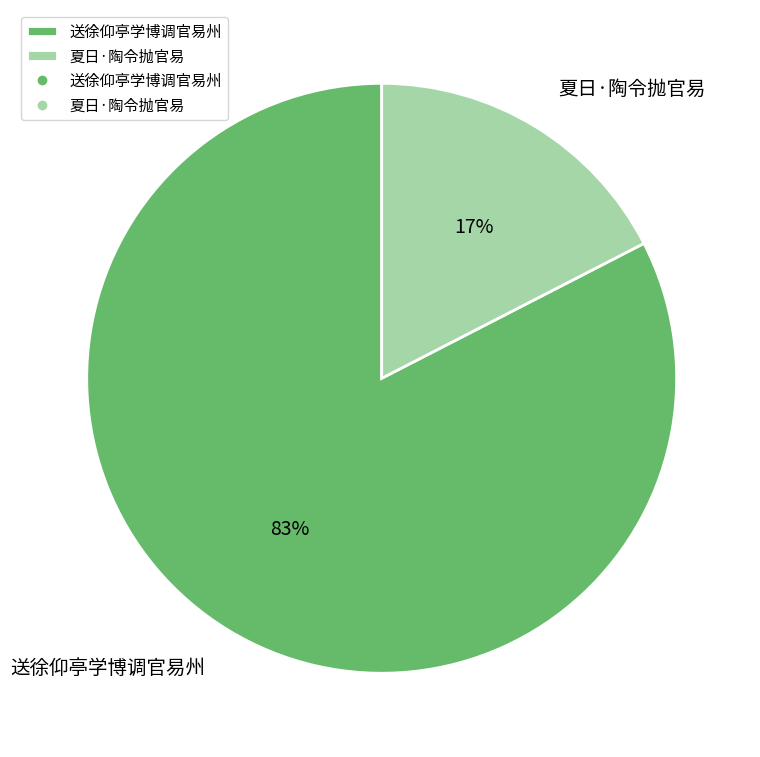

Count the number of slices in the pie.

2